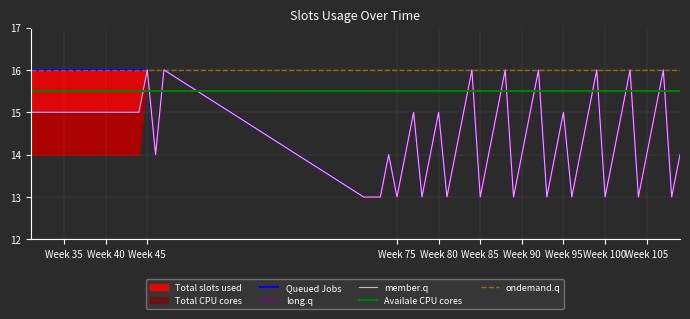

Does the chart display data point markers on the line(s)?

No